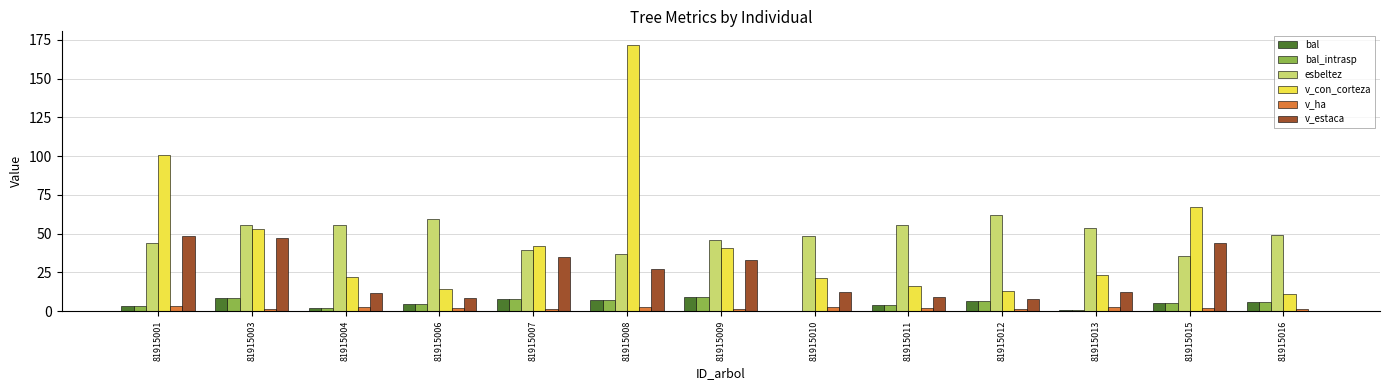

What is the difference between the bal values at 81915008 and 81915007?

0.6